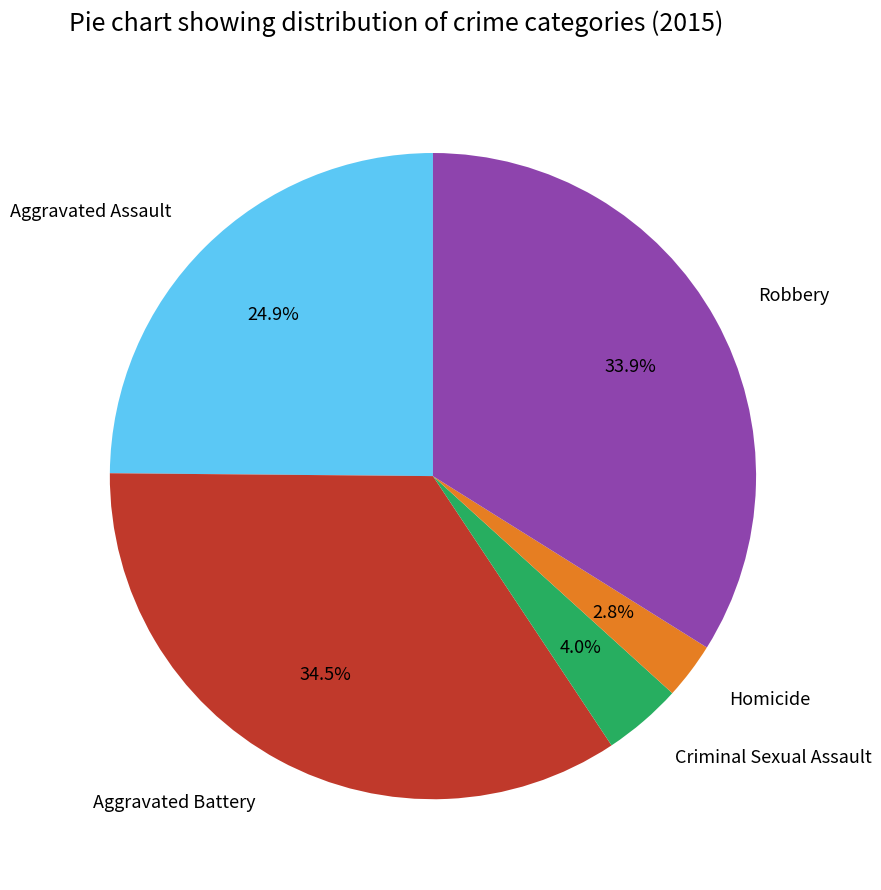

Count the number of slices in the pie.

5